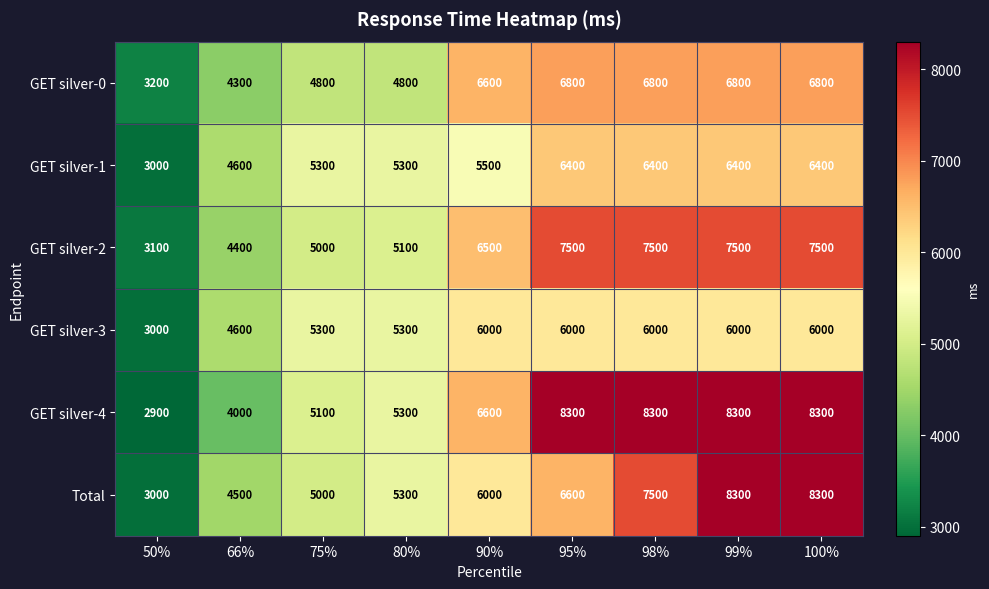

The GET silver-3 series shows 8654 at 95%. True or false?

False